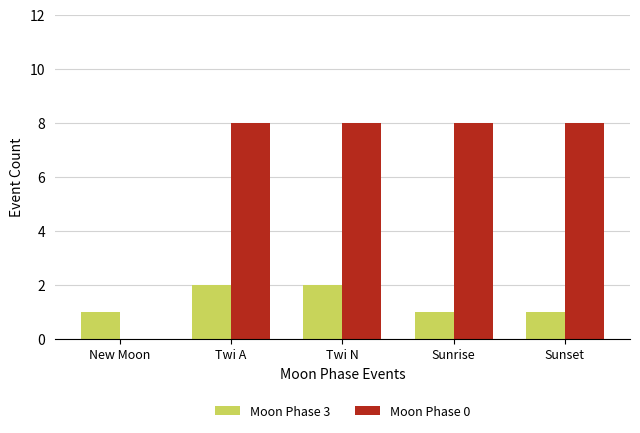

Reading left to right, what are all the values shown in this chart?

Moon Phase 3: New Moon=1	Twi A=2	Twi N=2	Sunrise=1	Sunset=1
Moon Phase 0: New Moon=0	Twi A=8	Twi N=8	Sunrise=8	Sunset=8